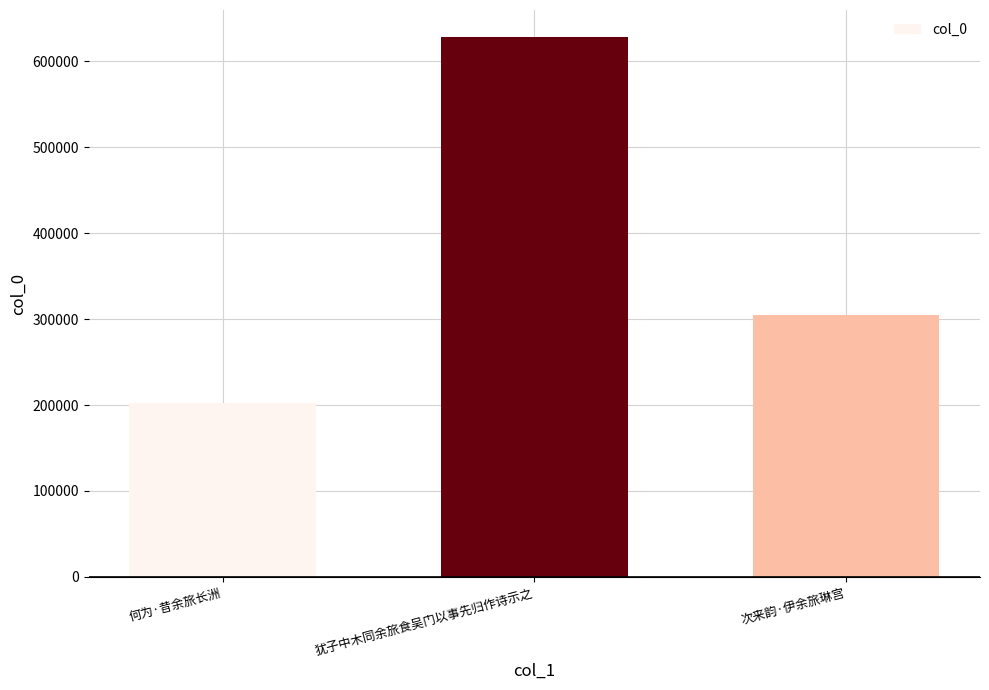

The value at 犹子中木同余旅食吴门以事先归作诗示之 is 628175. True or false?

True